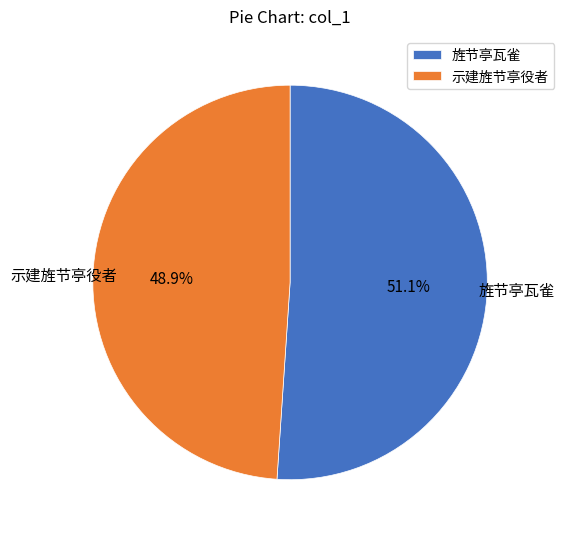

Between 旌节亭瓦雀 and 示建旌节亭役者, which is larger?

旌节亭瓦雀